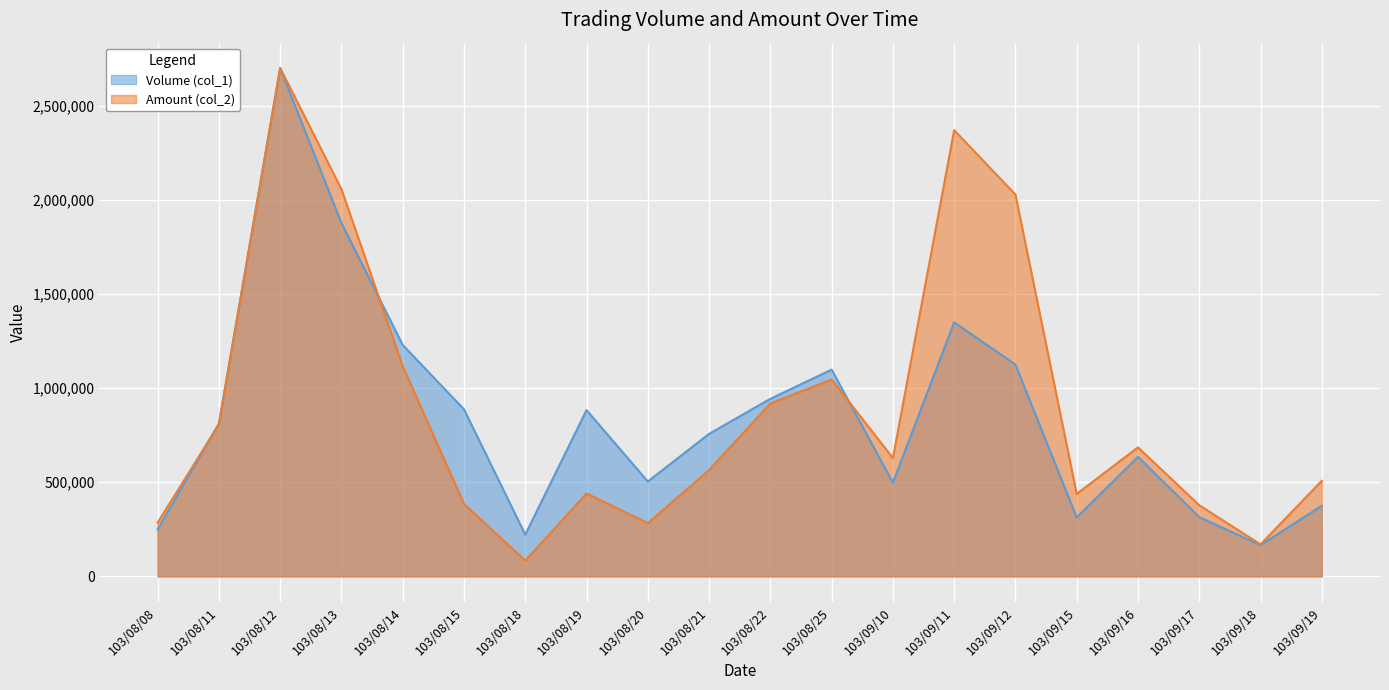

How many lines are shown in the chart?

2